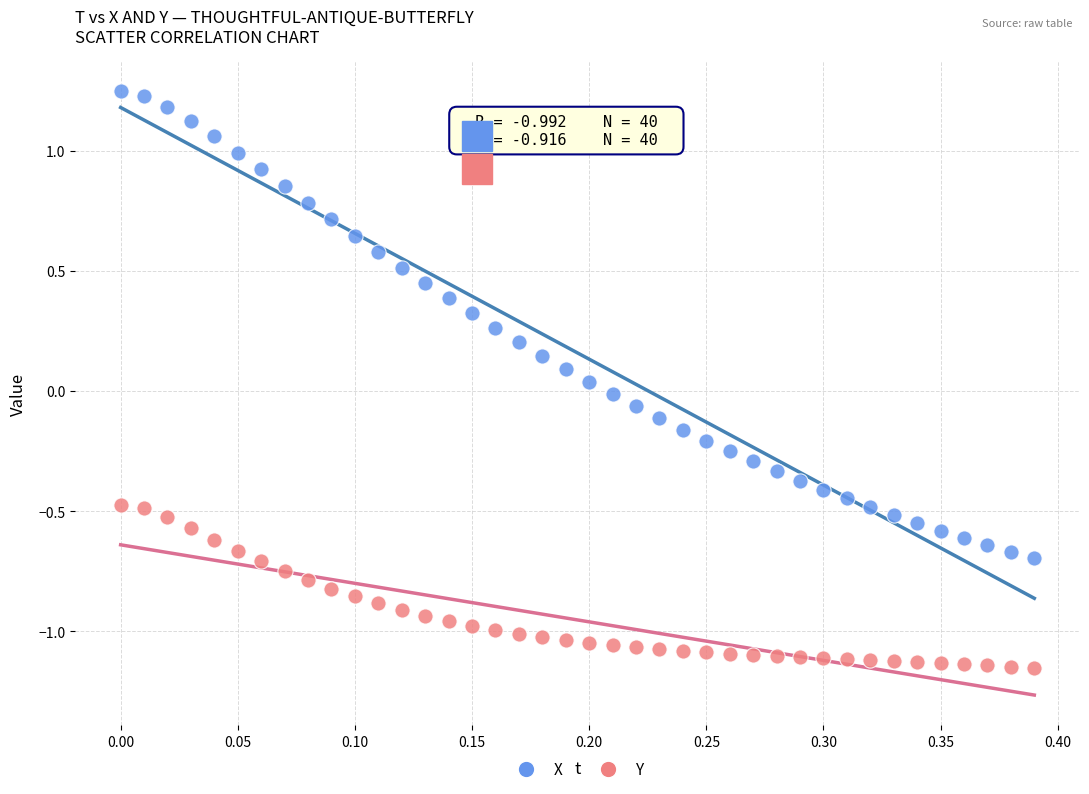

Which series has the widest spread of Y values?

X